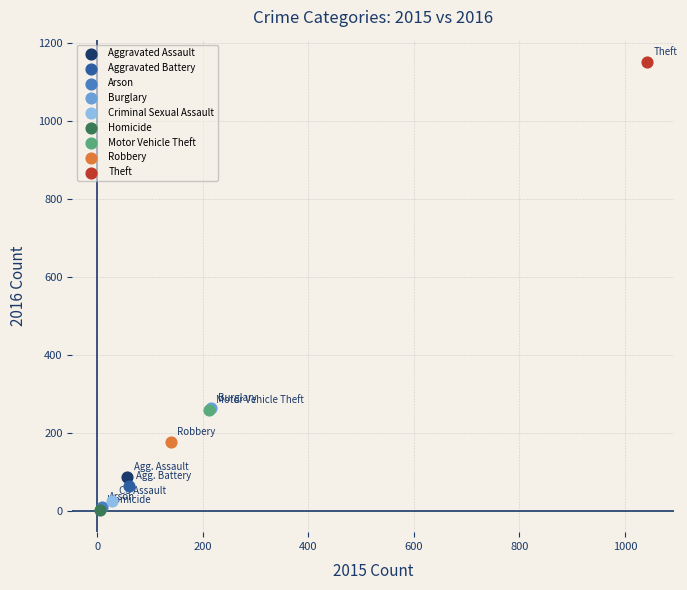

What are all the series names shown in the legend?

Aggravated Assault, Aggravated Battery, Arson, Burglary, Criminal Sexual Assault, Homicide, Motor Vehicle Theft, Robbery, Theft